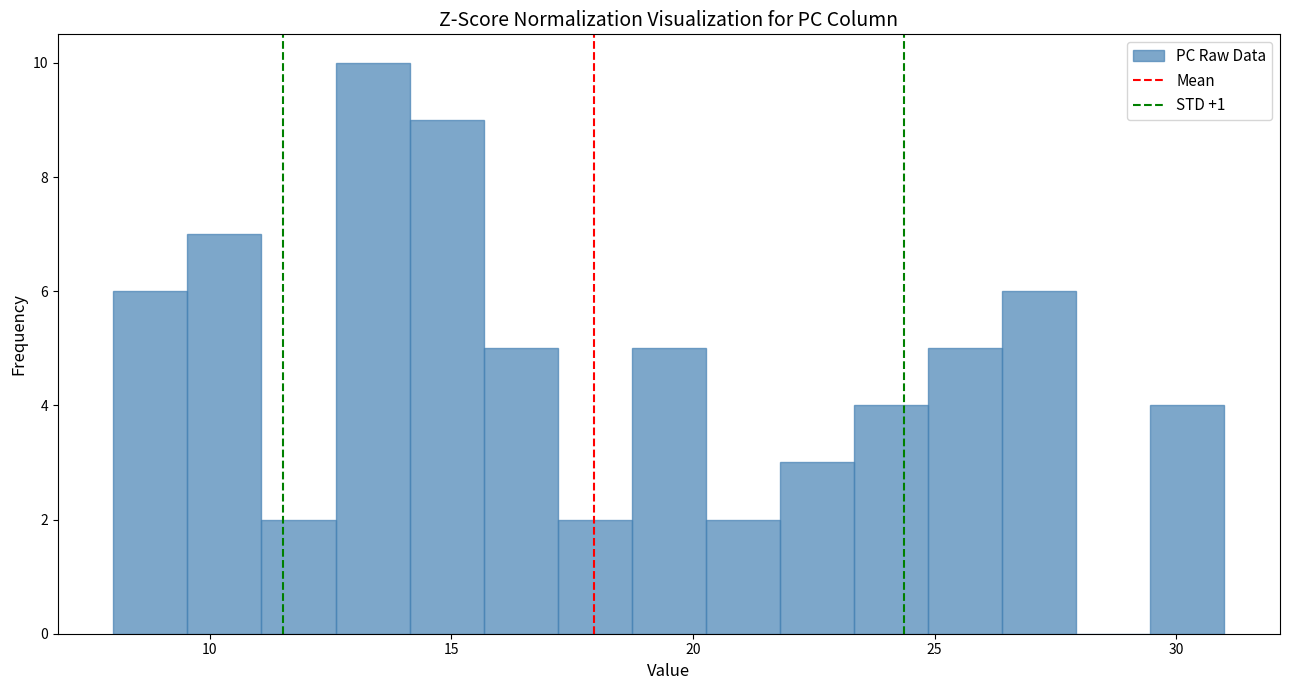

Read against the x-axis, roughly where is the centre of the tallest bar?

13.5